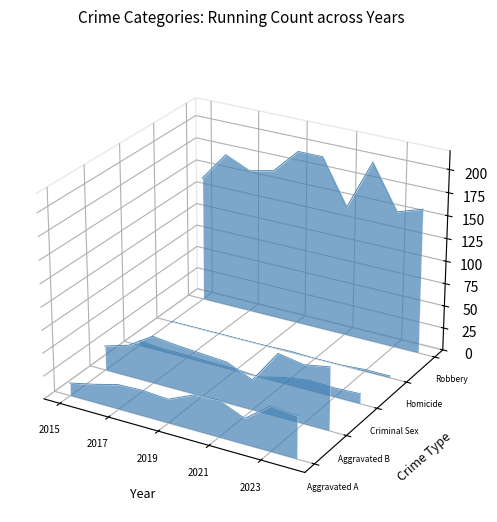

At how many categories does at least one series exceed 0?

10